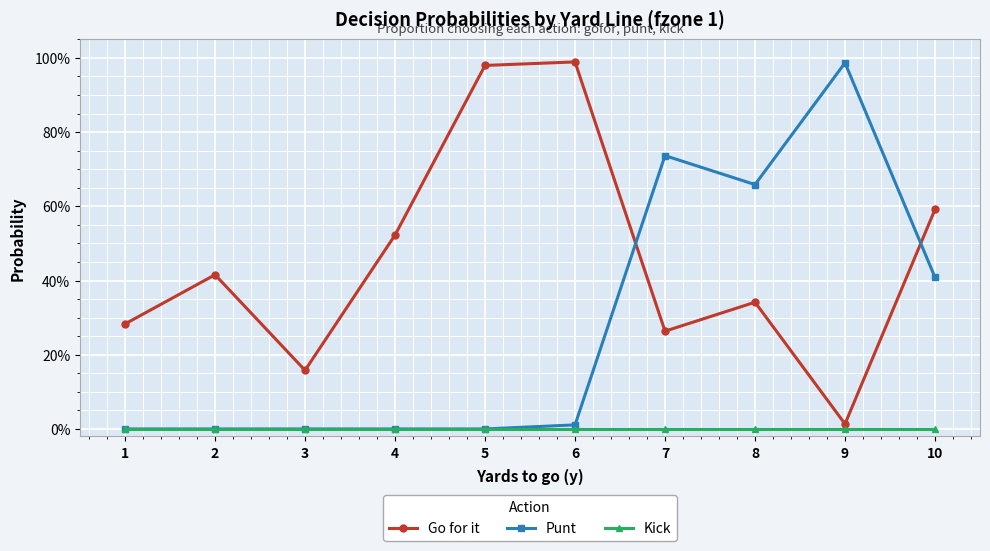

Which series ends up on top after the final intersection of Punt and Go for it?

Go for it